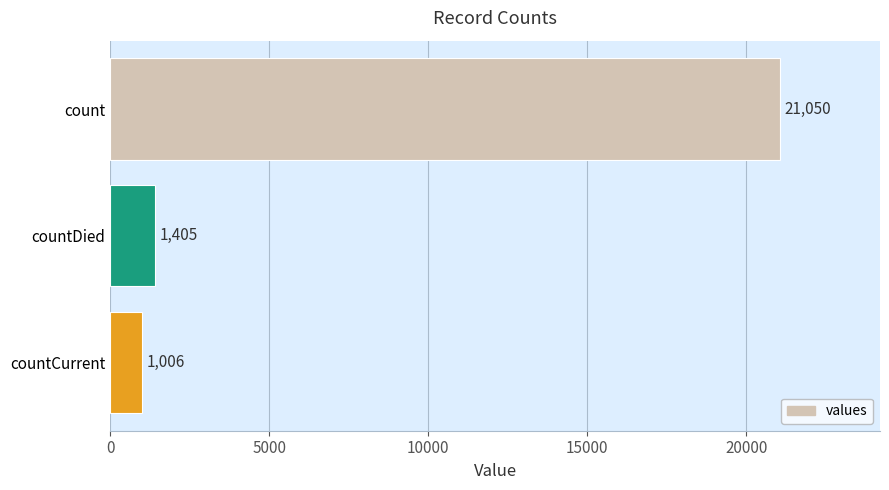

At which label is the value closest to 11028?

countDied